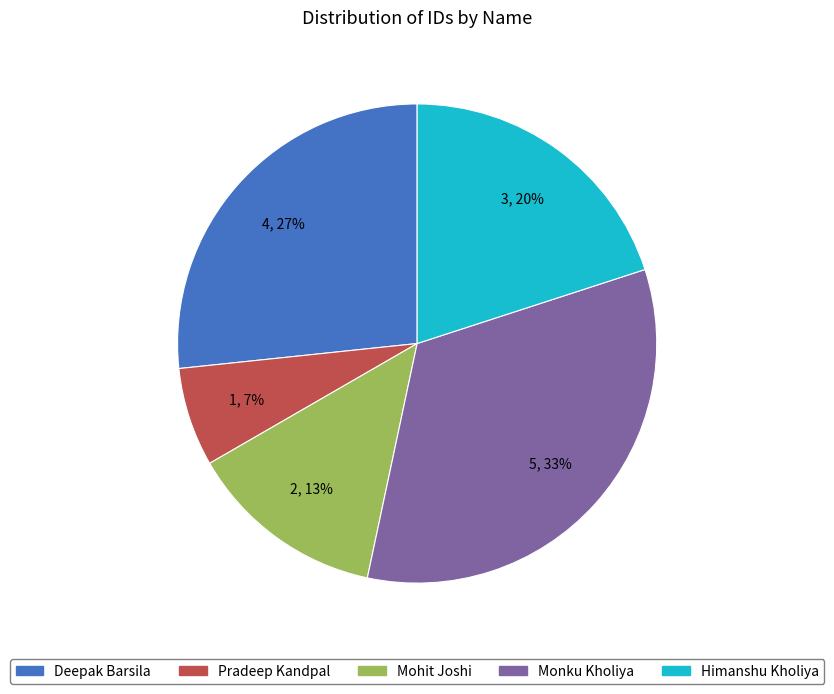

Which has a higher value, Pradeep Kandpal or Himanshu Kholiya?

Himanshu Kholiya